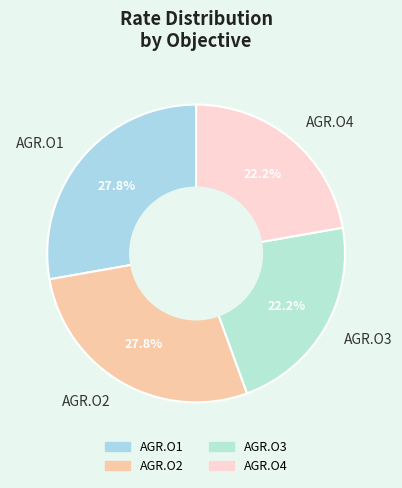

To the nearest percent, what is the difference between the AGR.O2 and AGR.O3 slice percentages?

6%